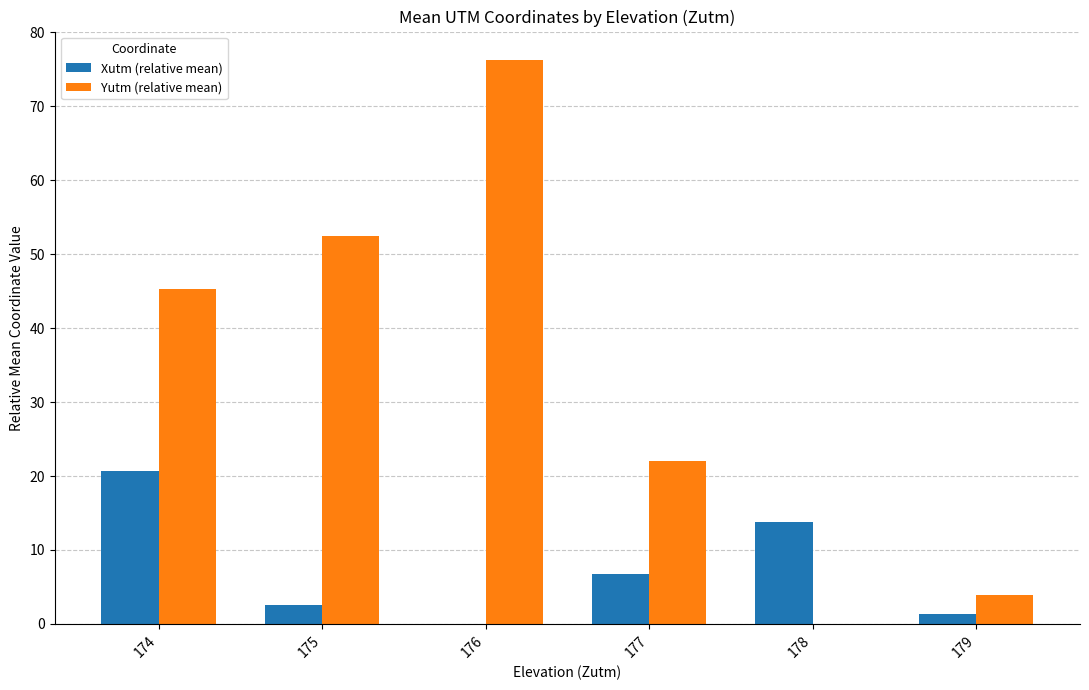

What is the total value across all series at 176?

76.3